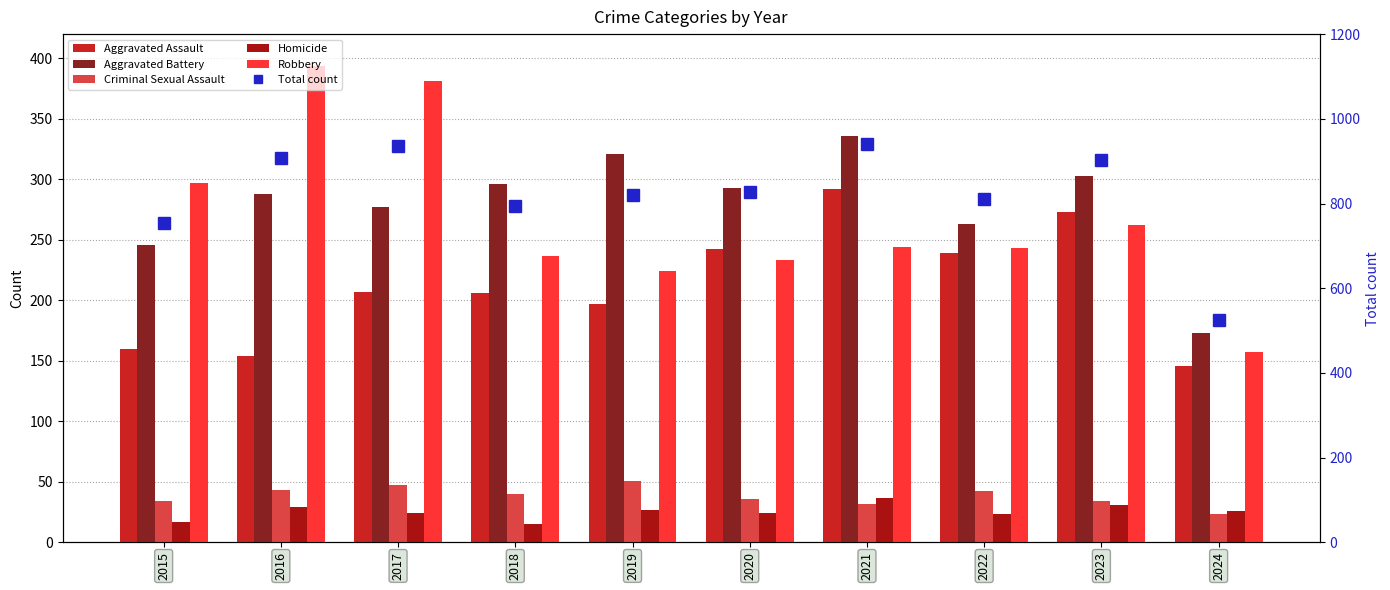

Which series changed the most between 2021 and 2023?

Total count